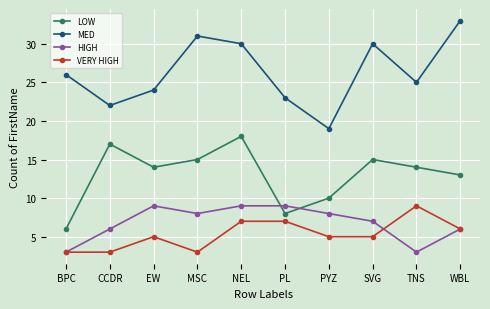

Rank the series at MSC from lowest to highest value.

VERY HIGH, HIGH, LOW, MED